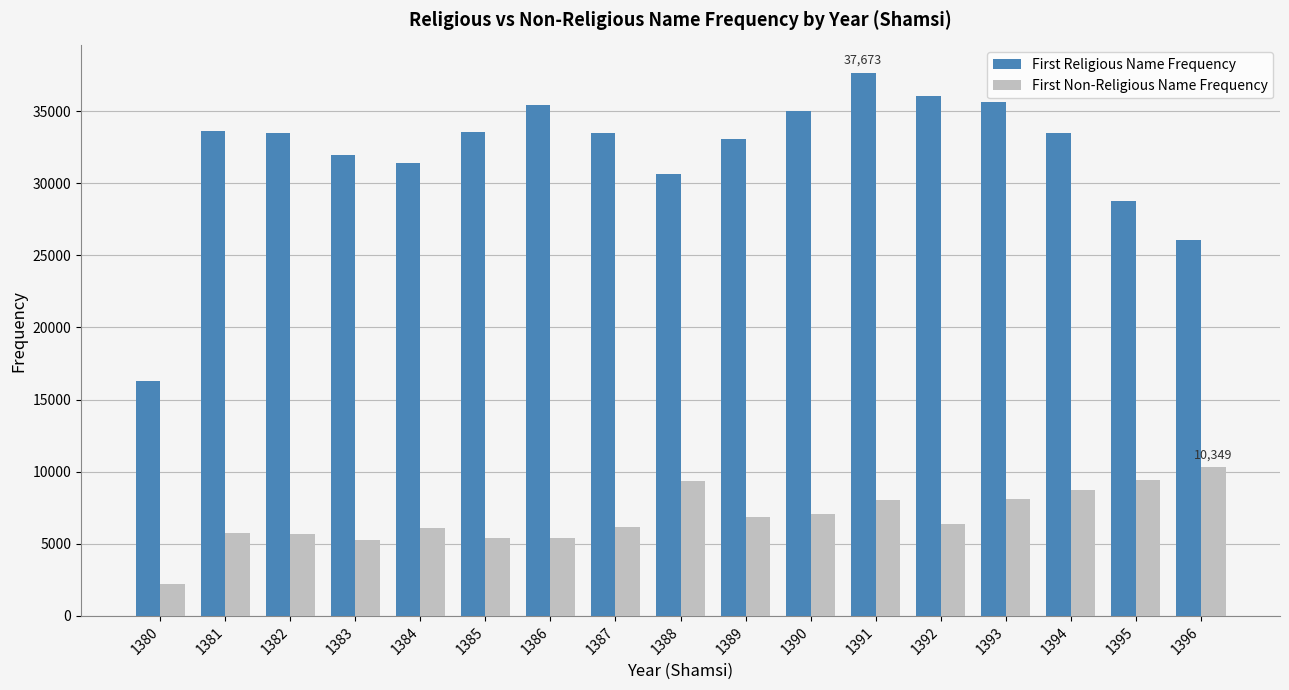

What is the maximum value shown in the chart?

37673